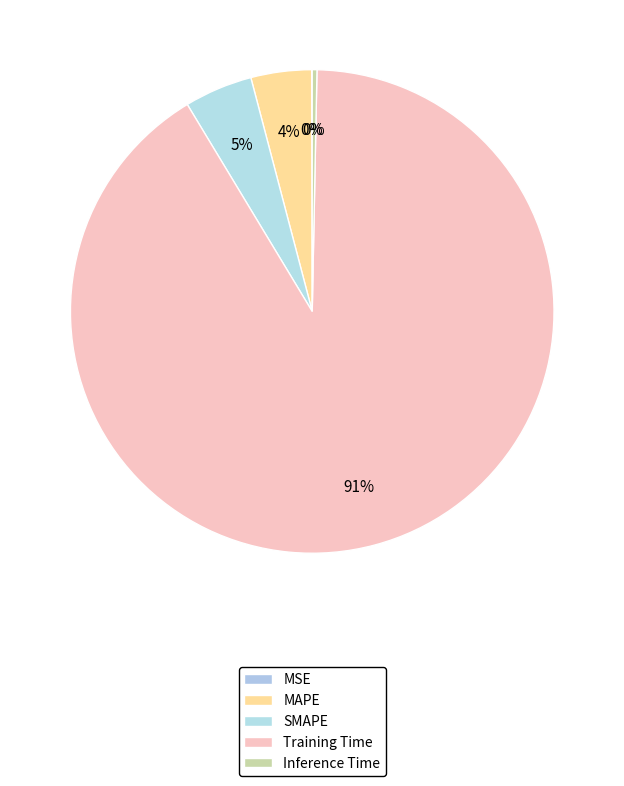

Rank the categories by value from lowest to highest.

MSE, Inference Time, MAPE, SMAPE, Training Time